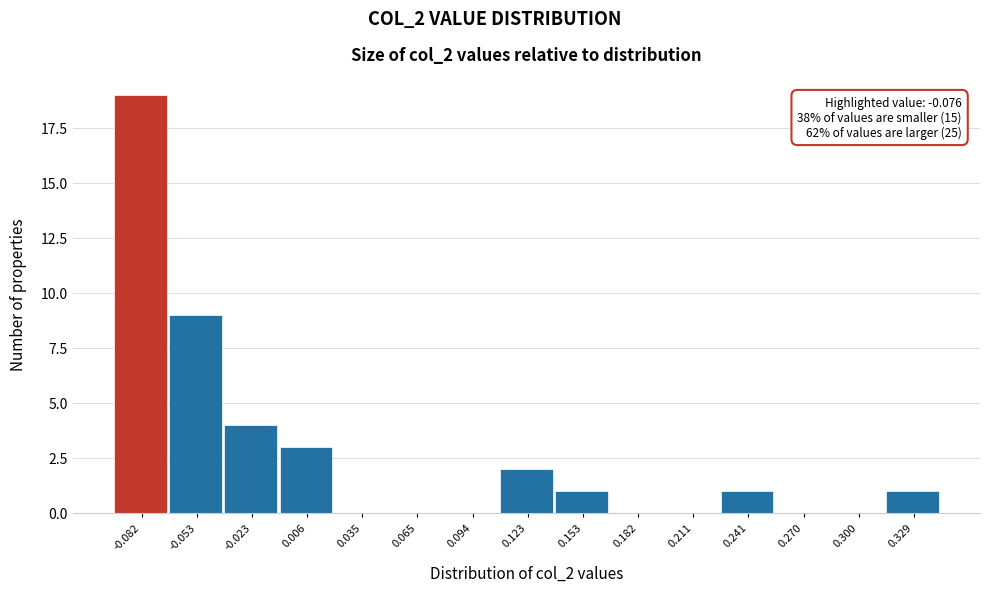

Which range on the x-axis has the tallest bar?

-0.095 to -0.065